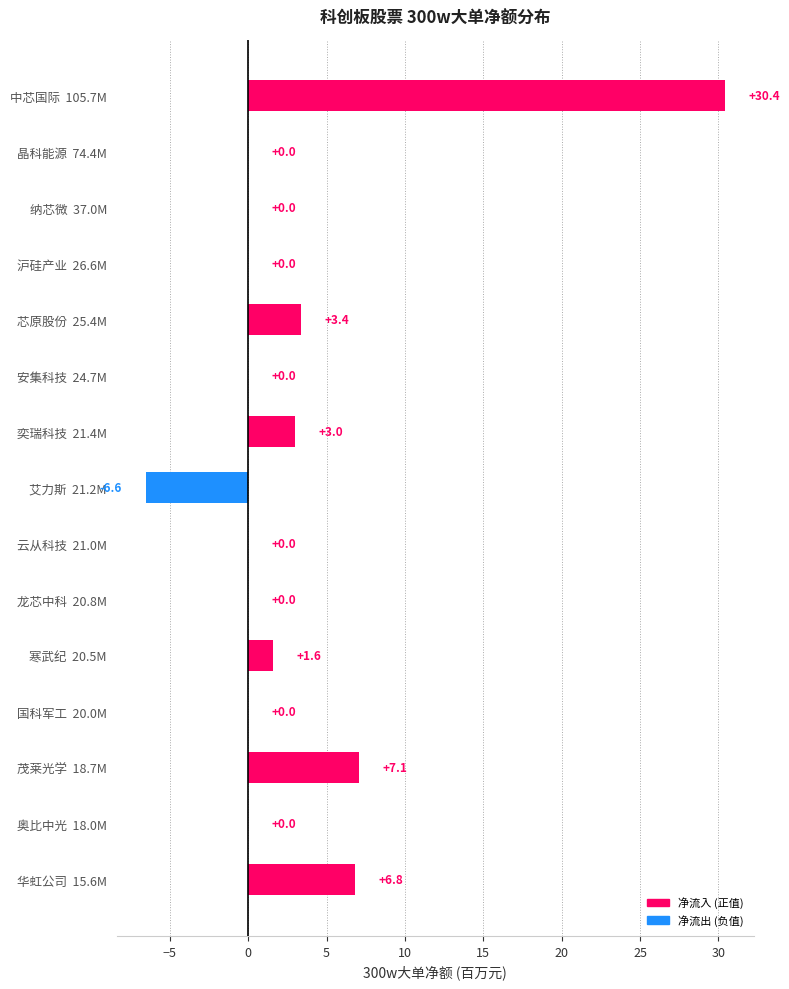

Reading bottom to top, list all the values displayed in this chart.

华虹公司  15.6M=6.8	奥比中光  18.0M=0.0	茂莱光学  18.7M=7.1	国科军工  20.0M=0.0	寒武纪  20.5M=1.6	龙芯中科  20.8M=0.0	云从科技  21.0M=0.0	艾力斯  21.2M=-6.6	奕瑞科技  21.4M=3.0	安集科技  24.7M=0.0	芯原股份  25.4M=3.4	沪硅产业  26.6M=0.0	纳芯微  37.0M=0.0	晶科能源  74.4M=0.0	中芯国际  105.7M=30.4